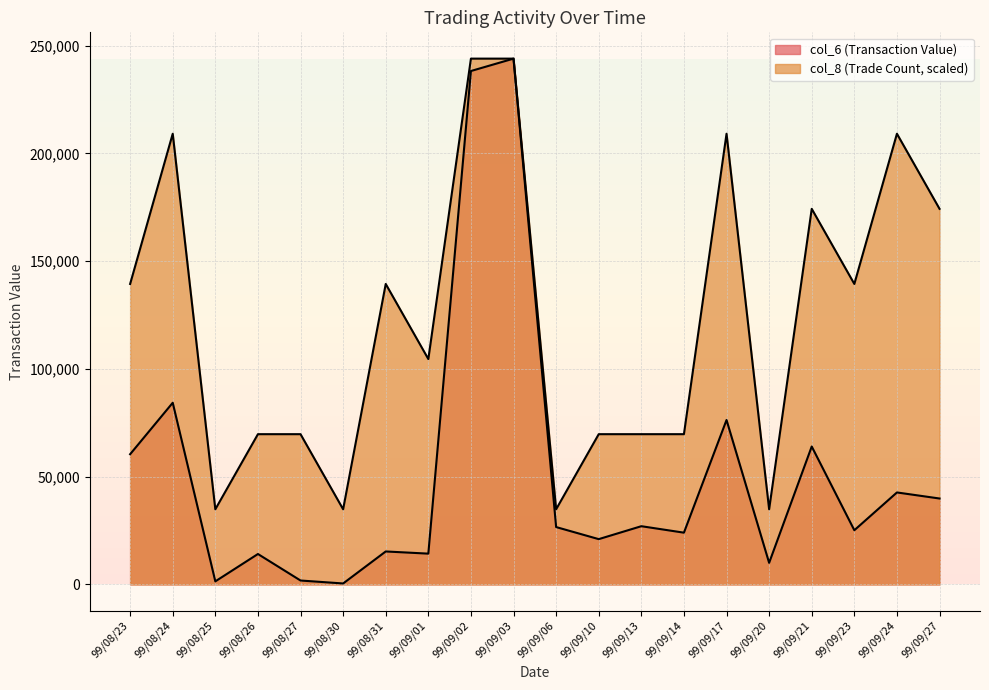

At which category is the sum across all series the highest?

99/09/03